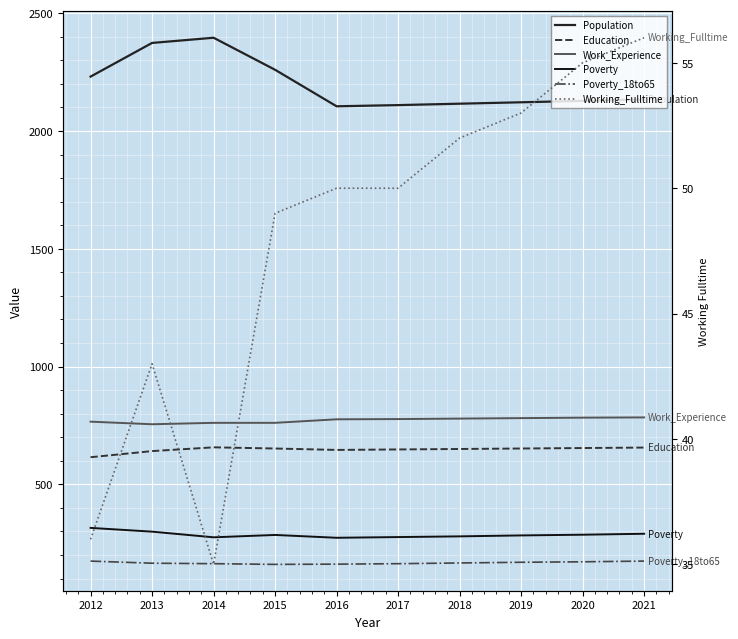

What is the minimum value shown in the chart?

35